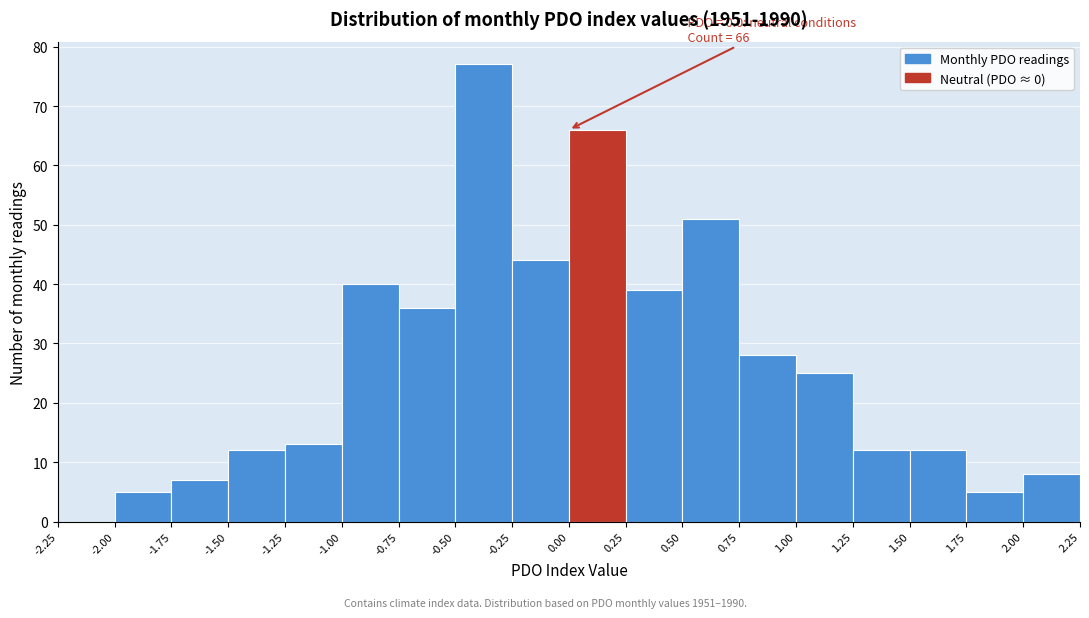

Over which range of the x-axis is the bar tallest?

-0.50 to -0.25